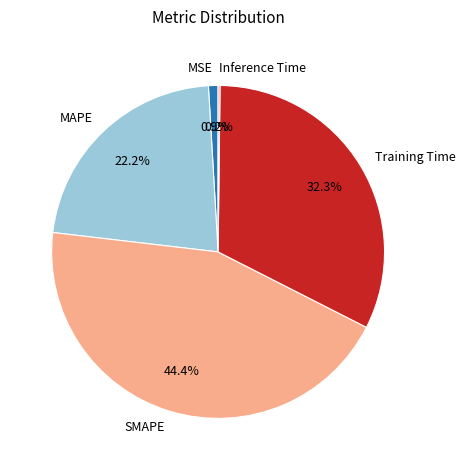

To the nearest percent, what is the average slice percentage?

20%